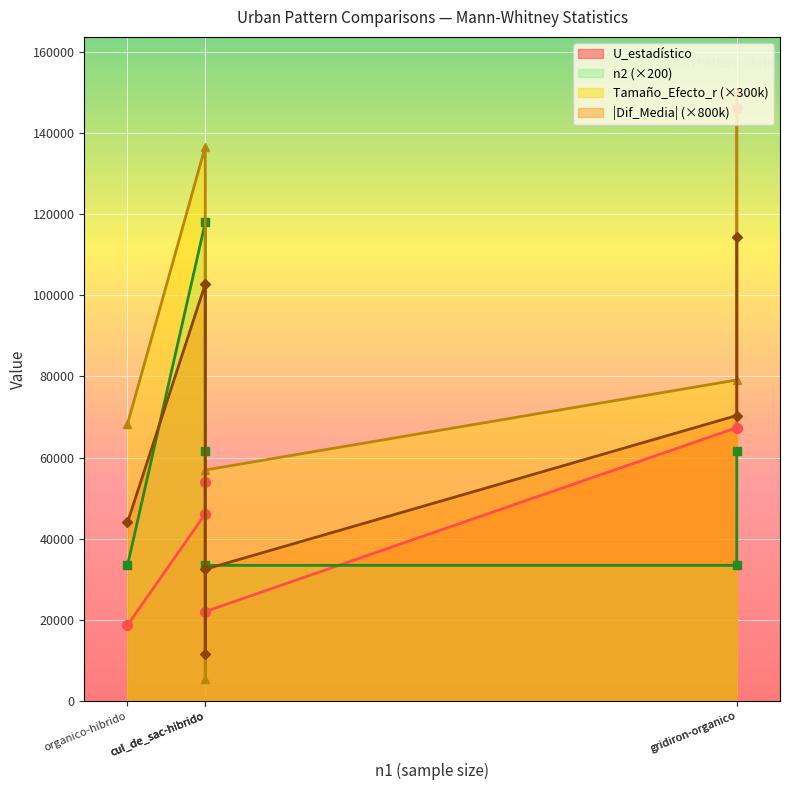

True or false: Tamaño_Efecto_r and n2 cross at least once.

False